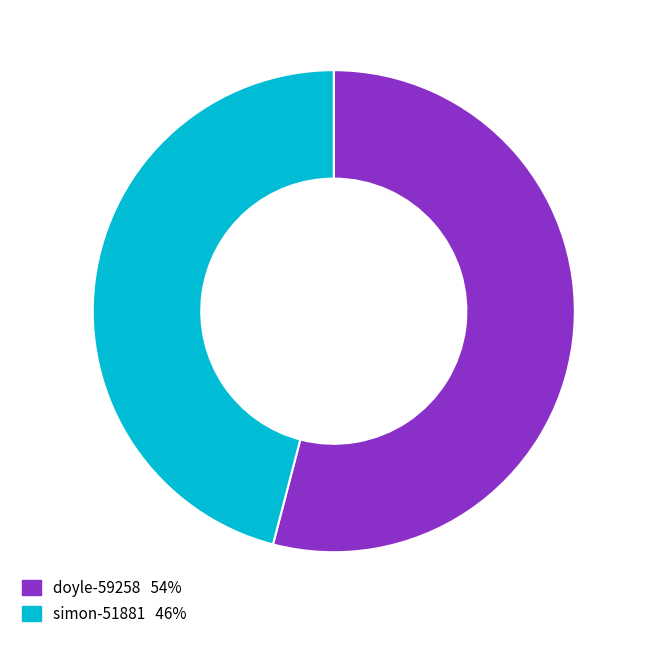

Does simon-51881 represent more than half of the total?

No